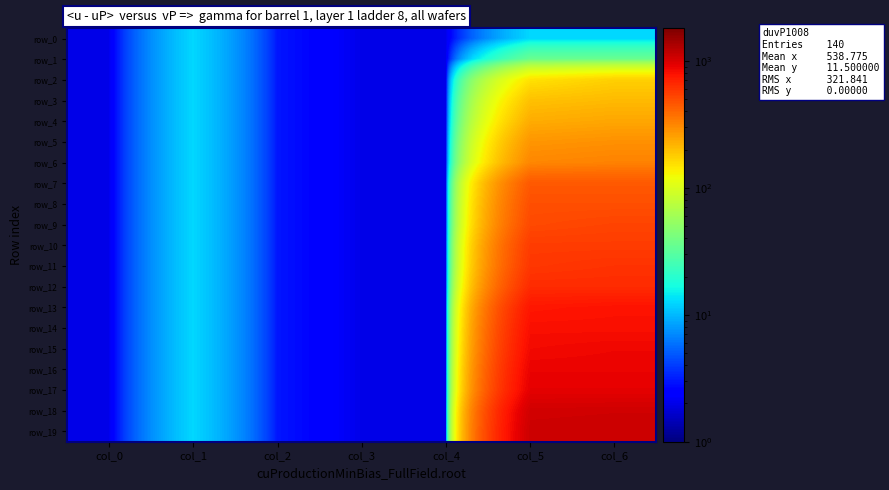

Reading right to left, list all the values displayed in this chart.

row_0: col_6=12.5	col_5=12.5	col_4=2.0	col_3=2.0	col_2=3.0	col_1=12.5	col_0=2.0
row_1: col_6=35.5	col_5=35.5	col_4=2.0	col_3=2.0	col_2=3.0	col_1=12.5	col_0=2.0
row_2: col_6=173.5	col_5=150.5	col_4=2.0	col_3=2.0	col_2=3.0	col_1=12.5	col_0=2.0
row_3: col_6=208.0	col_5=196.5	col_4=2.0	col_3=2.0	col_2=3.0	col_1=12.5	col_0=2.0
row_4: col_6=242.5	col_5=231.0	col_4=2.0	col_3=2.0	col_2=3.0	col_1=12.5	col_0=2.0
row_5: col_6=288.5	col_5=277.0	col_4=2.0	col_3=2.0	col_2=3.0	col_1=12.5	col_0=2.0
row_6: col_6=323.0	col_5=311.5	col_4=2.0	col_3=2.0	col_2=3.0	col_1=12.5	col_0=2.0
row_7: col_6=449.5	col_5=449.5	col_4=2.0	col_3=2.0	col_2=3.0	col_1=12.5	col_0=2.0
row_8: col_6=484.0	col_5=484.0	col_4=2.0	col_3=2.0	col_2=3.0	col_1=12.5	col_0=2.0
row_9: col_6=530.0	col_5=507.0	col_4=2.0	col_3=2.0	col_2=3.0	col_1=12.5	col_0=2.0
row_10: col_6=564.5	col_5=564.5	col_4=2.0	col_3=2.0	col_2=3.0	col_1=12.5	col_0=2.0
row_11: col_6=610.5	col_5=587.5	col_4=2.0	col_3=2.0	col_2=3.0	col_1=12.5	col_0=2.0
row_12: col_6=645.0	col_5=645.0	col_4=2.0	col_3=2.0	col_2=3.0	col_1=12.5	col_0=2.0
row_13: col_6=783.0	col_5=760.0	col_4=2.0	col_3=2.0	col_2=3.0	col_1=12.5	col_0=2.0
row_14: col_6=806.0	col_5=806.0	col_4=2.0	col_3=2.0	col_2=3.0	col_1=12.5	col_0=2.0
row_15: col_6=863.5	col_5=840.5	col_4=2.0	col_3=2.0	col_2=3.0	col_1=12.5	col_0=2.0
row_16: col_6=886.5	col_5=886.5	col_4=2.0	col_3=2.0	col_2=3.0	col_1=12.5	col_0=2.0
row_17: col_6=921.0	col_5=921.0	col_4=2.0	col_3=2.0	col_2=3.0	col_1=12.5	col_0=2.0
row_18: col_6=1059.0	col_5=1047.5	col_4=2.0	col_3=2.0	col_2=3.0	col_1=12.5	col_0=2.0
row_19: col_6=1093.5	col_5=1082.0	col_4=2.0	col_3=2.0	col_2=3.0	col_1=12.5	col_0=2.0